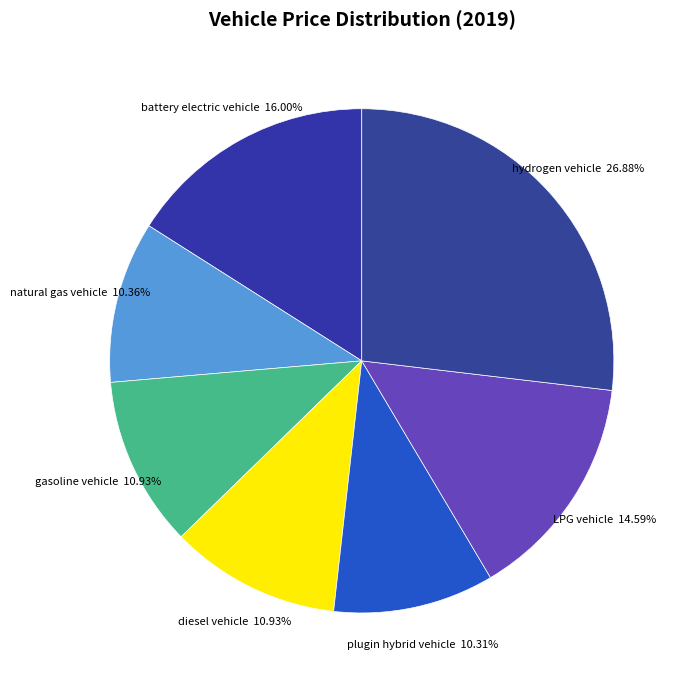

How many segments does this pie chart have?

7